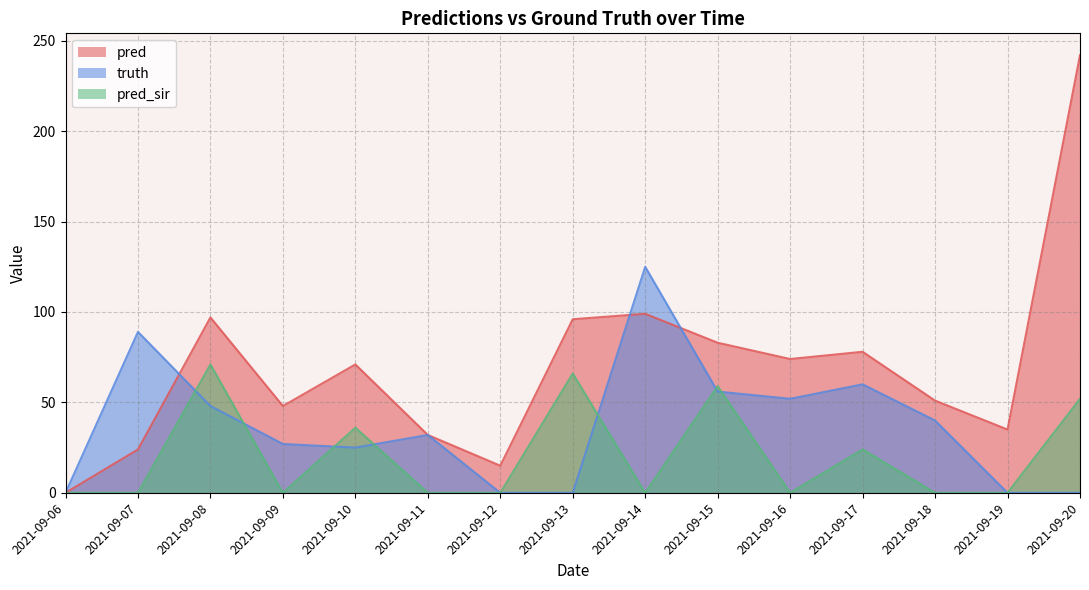

Which series has the widest spread of values?

pred